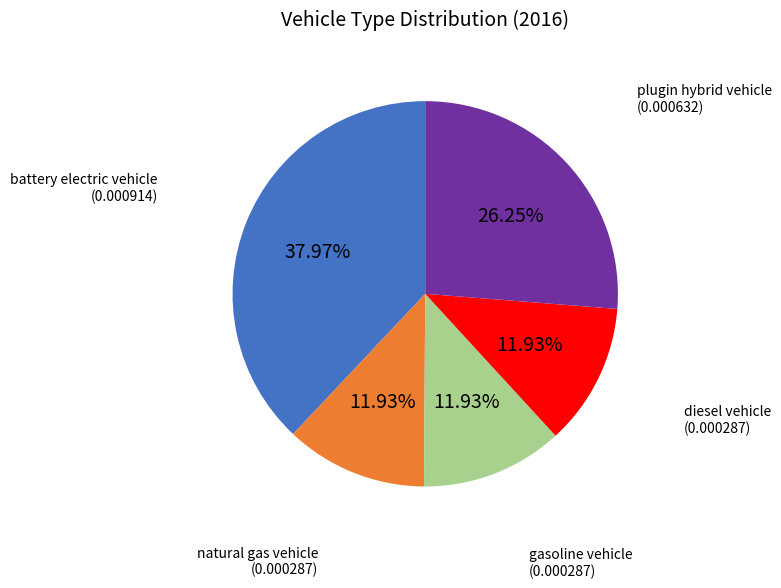

Which slice is the largest?

battery electric vehicle